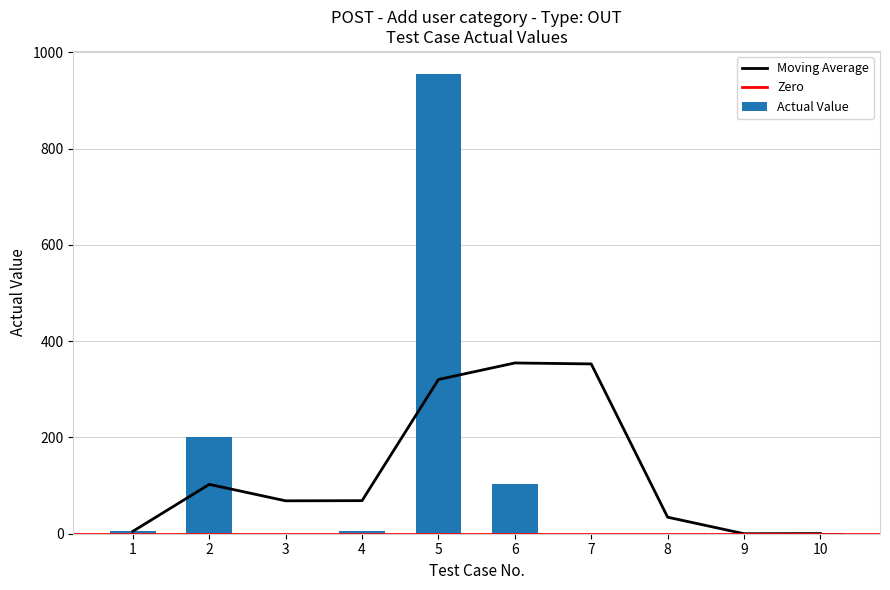

How many values exceed 5?

4